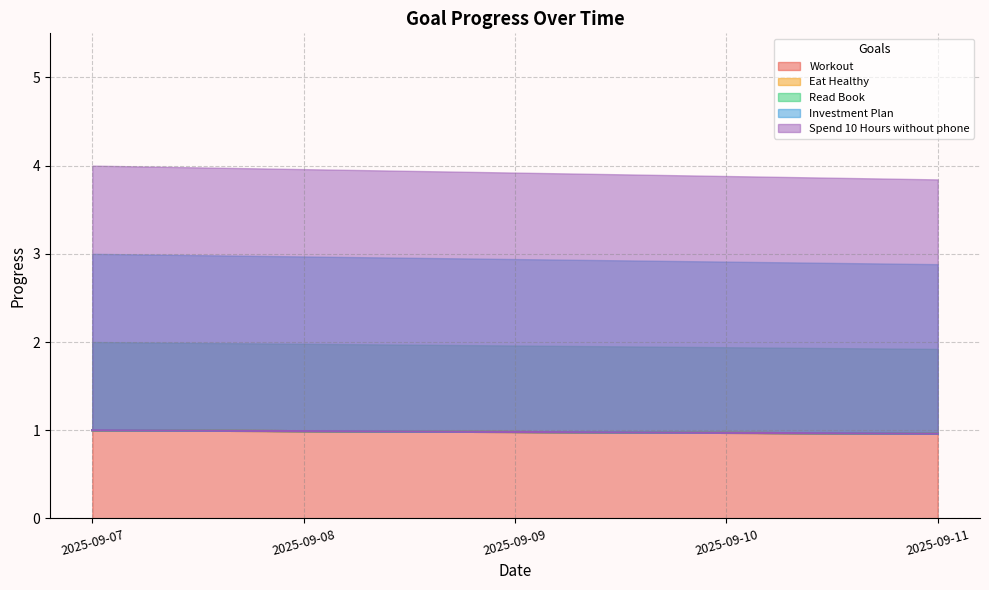

What is the minimum value for Workout?

1.0